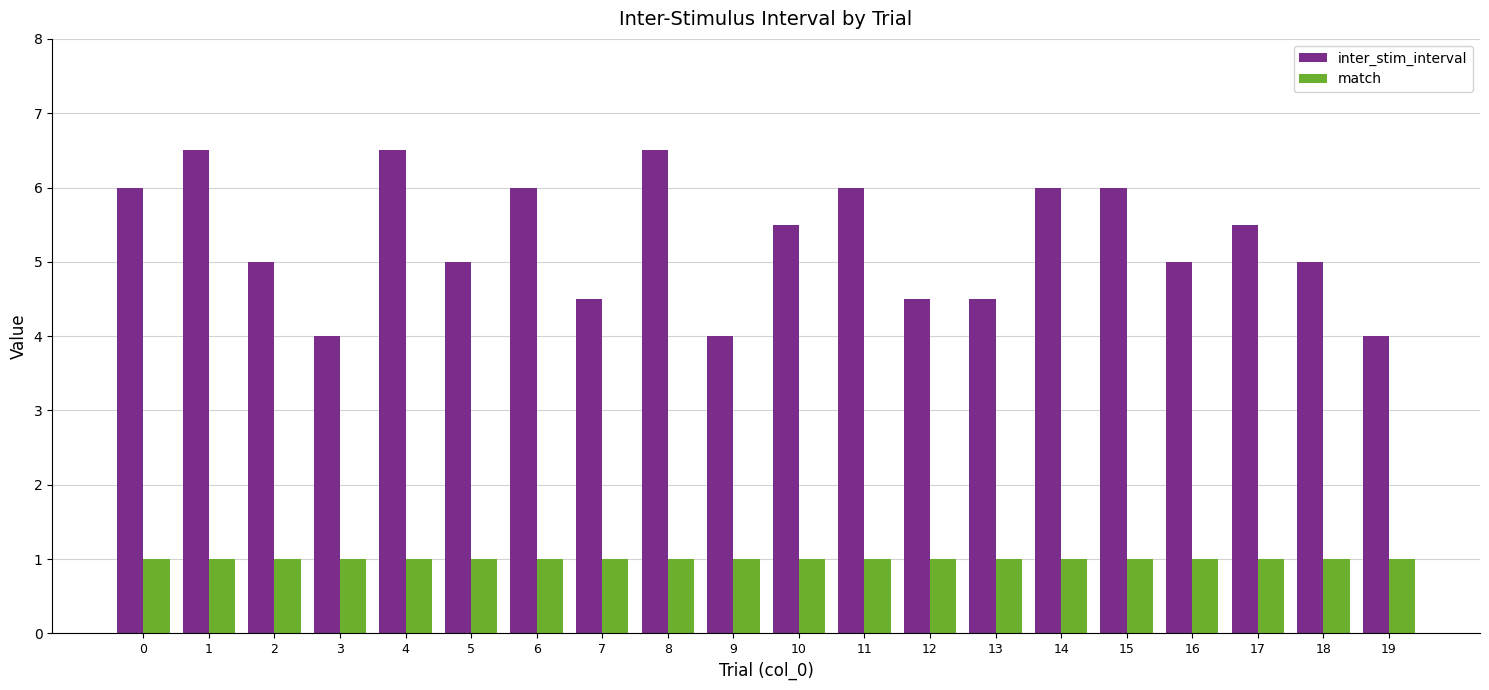

The value of inter_stim_interval at 3 is 6.1. True or false?

False